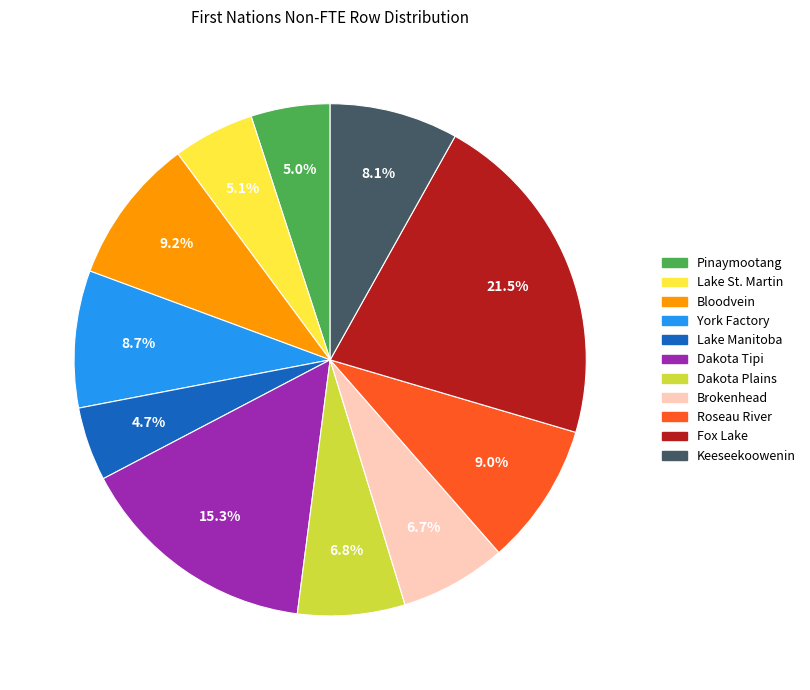

How many segments does this pie chart have?

11